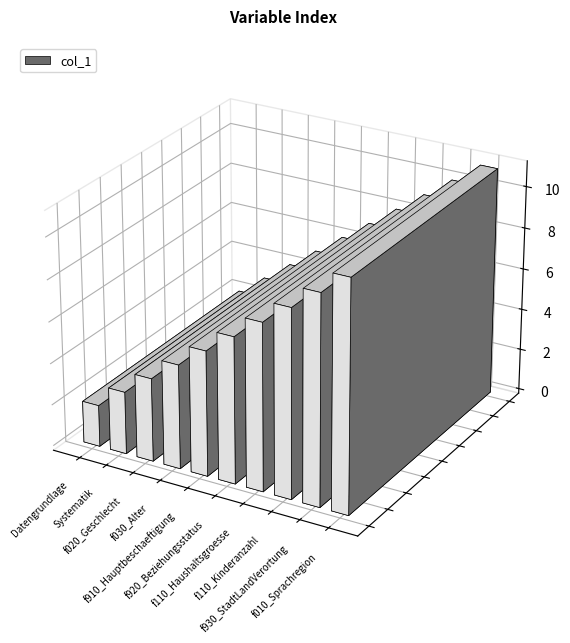

Reading left to right, extract all data points from this chart.

2	3	4	5	6	7	8	9	10	11